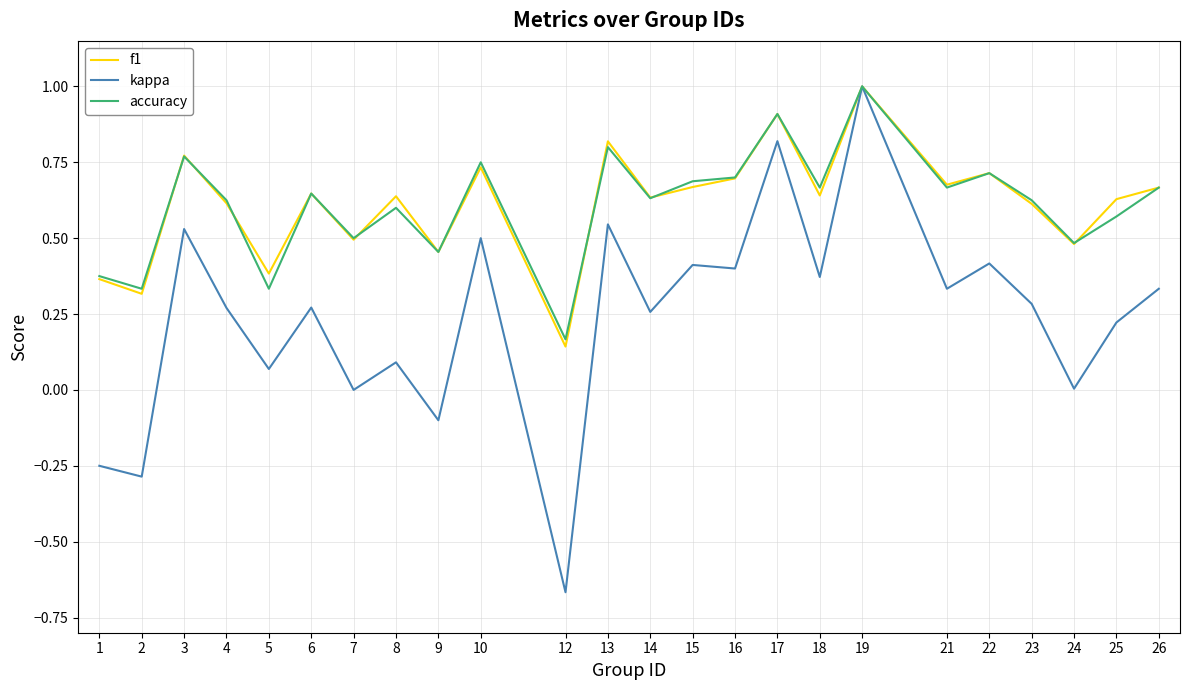

At how many categories does at least one series exceed 0?

24